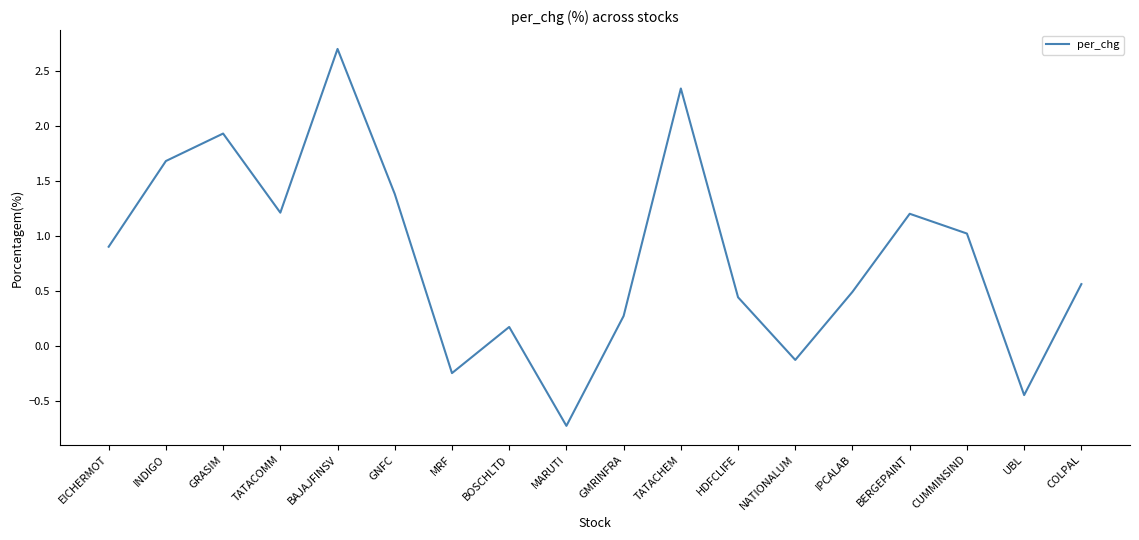

What is the greatest value displayed?

2.7